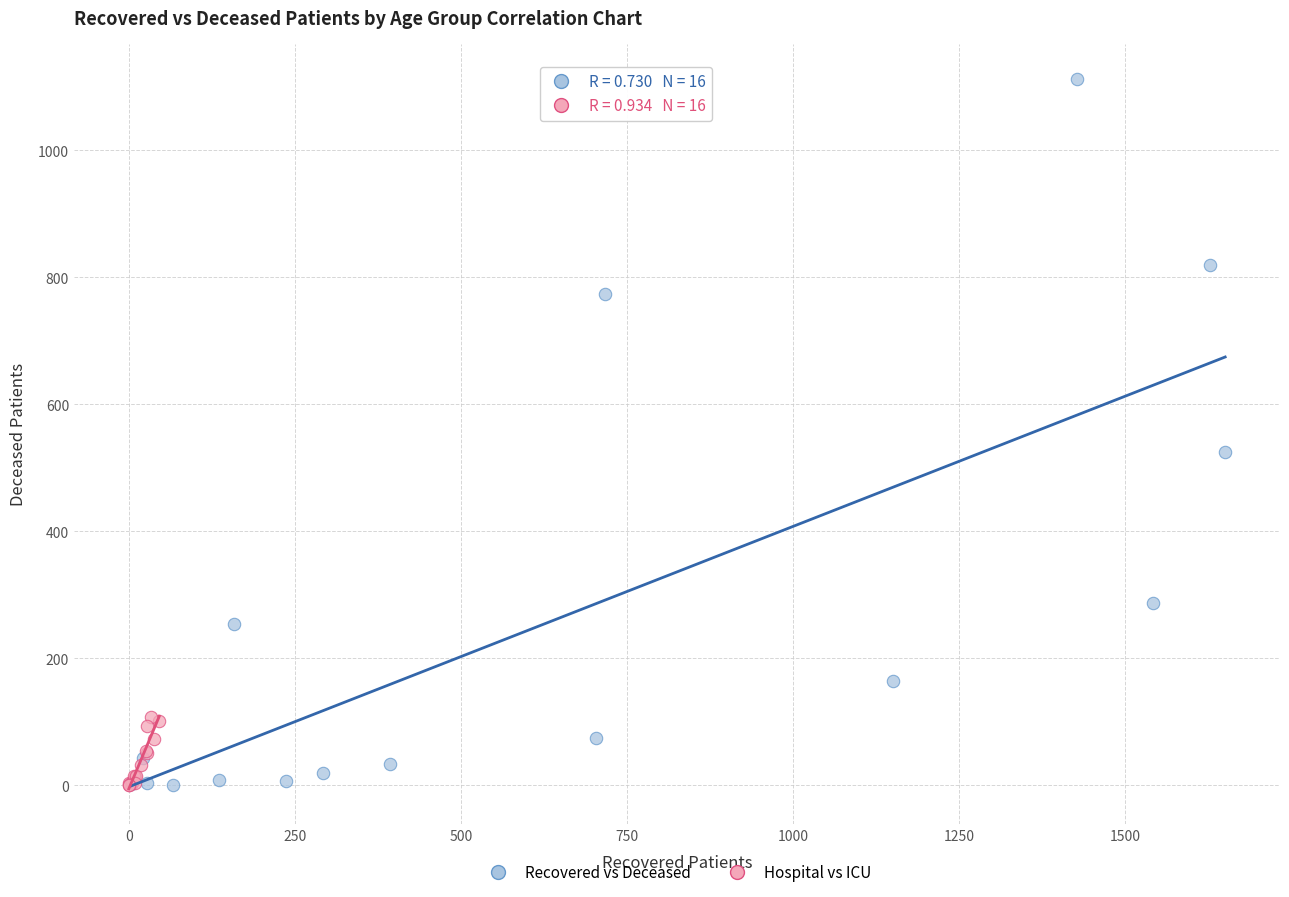

Which series has the largest Y range (max minus min)?

Recovered vs Deceased